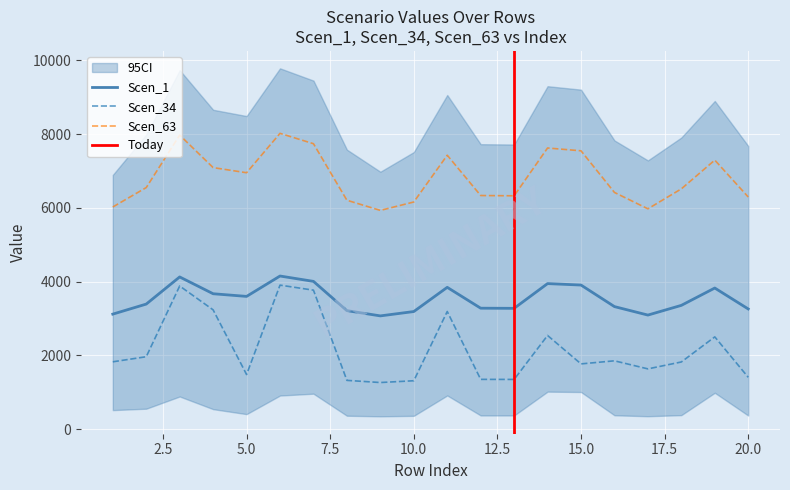

At which category does Scen_5 reach its first local peak?

3